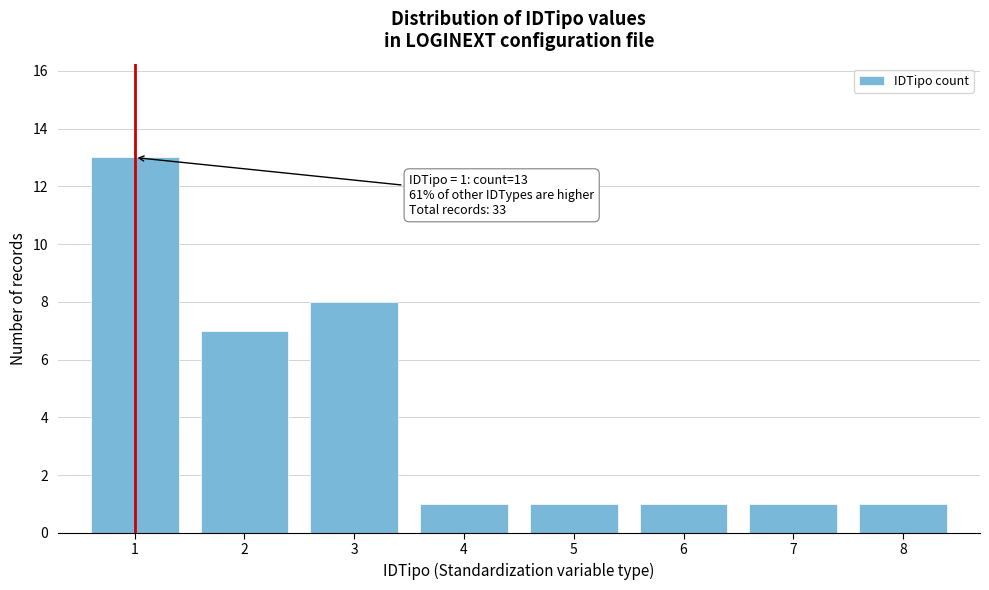

Over which range of the x-axis is the bar tallest?

0.5 to 1.5